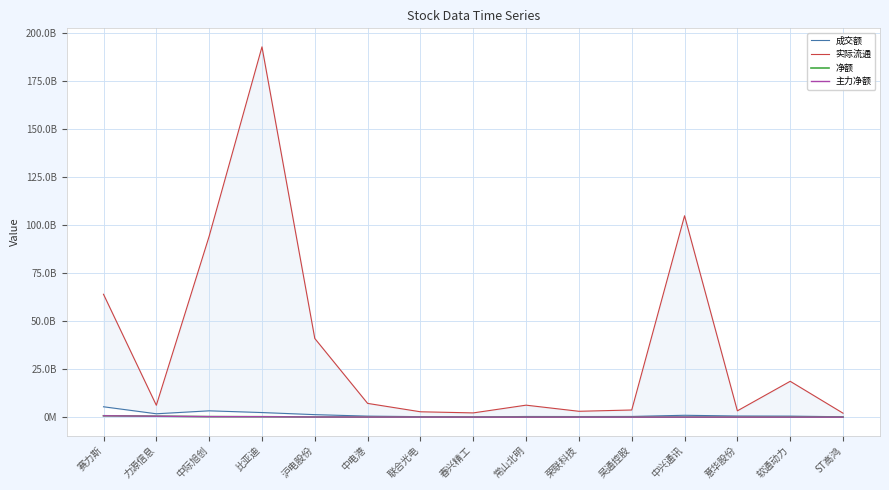

The value of 净额 at 软通动力 is 30222966. True or false?

True